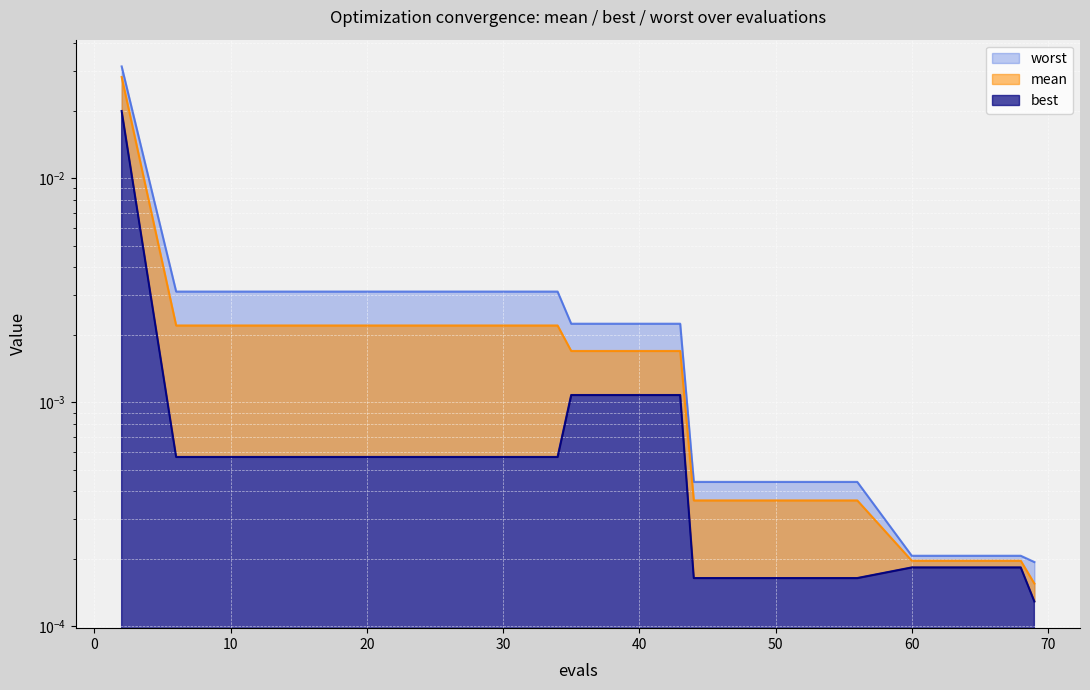

The worst series shows 0.0 at 69. True or false?

True